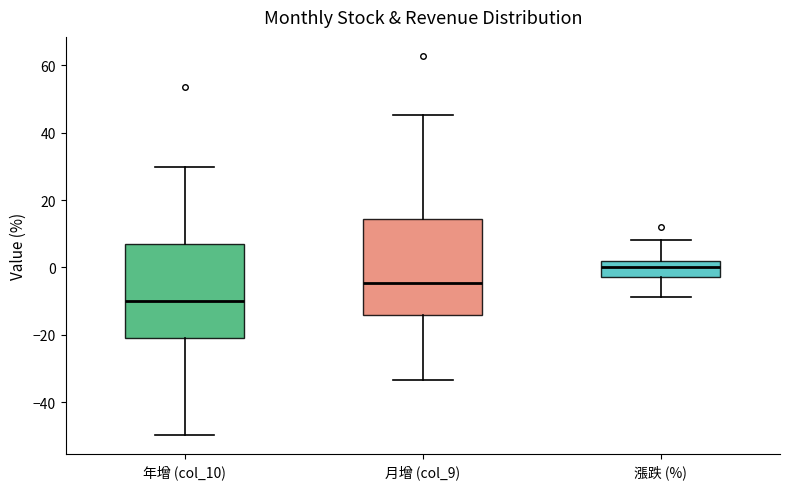

Reading left to right, read every box against the y-axis: the position of its median line, the range the box covers, and the ends of its whiskers. The values are not printed on the chart, so give them approximately, as read against the axis.

年增 (col_10): median -10, box -20 to 8, whiskers -50 to 30
月增 (col_9): median -4, box -14 to 14, whiskers -34 to 46
漲跌 (%): median 0, box -2 to 2, whiskers -8 to 8